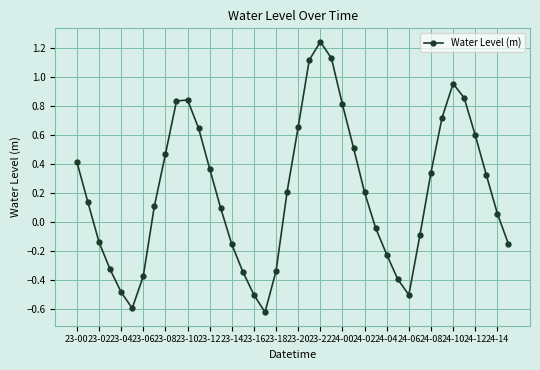

True or false: there are more than 1 points higher than both neighbors.

True